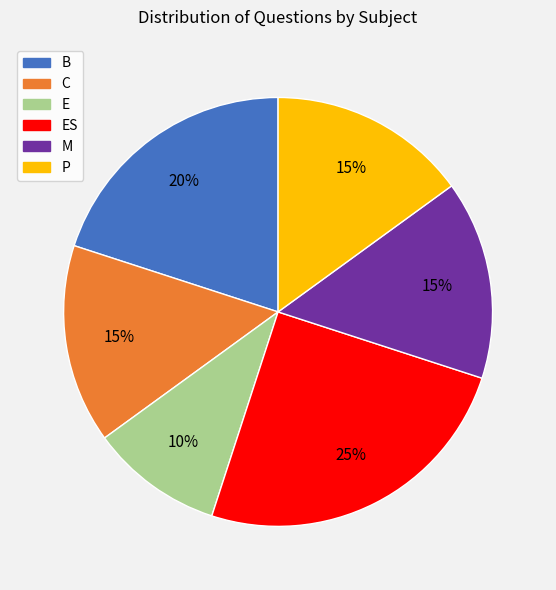

To the nearest percent, what is the average slice percentage?

17%